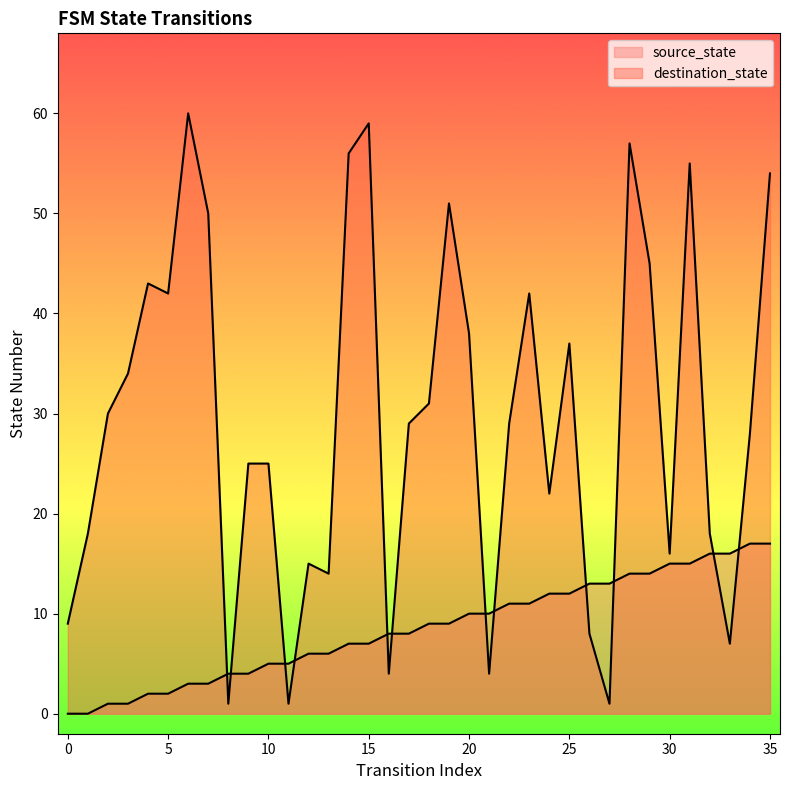

The source_state series shows 8 at 28. True or false?

False